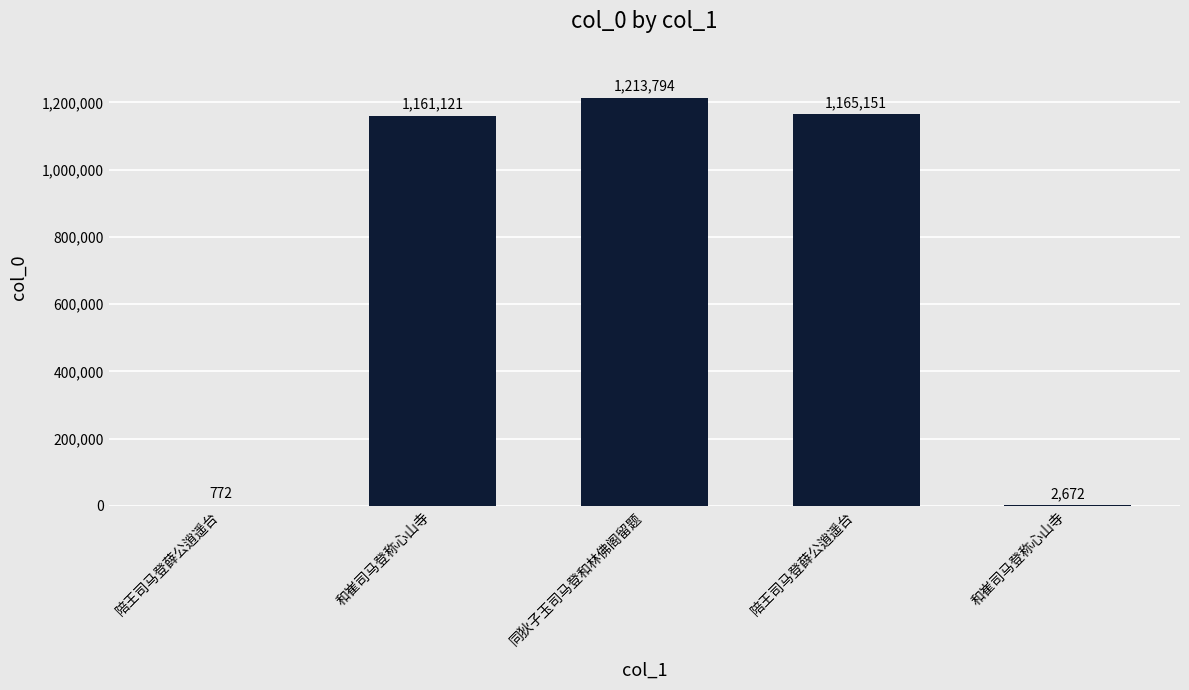

How many categories are shown in the chart?

5